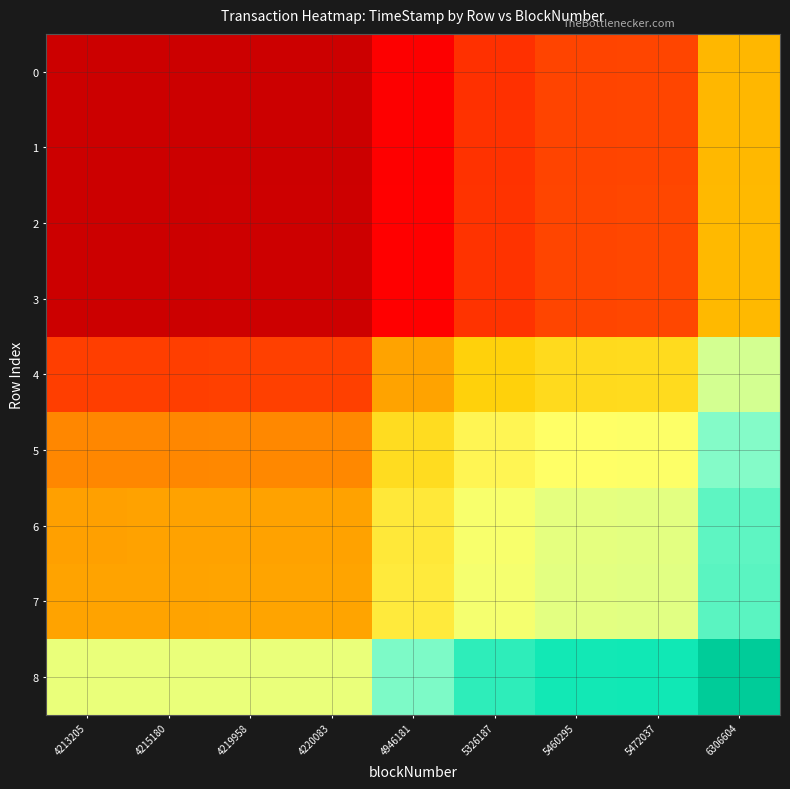

What is the total value across all series at 4215180?

1.9